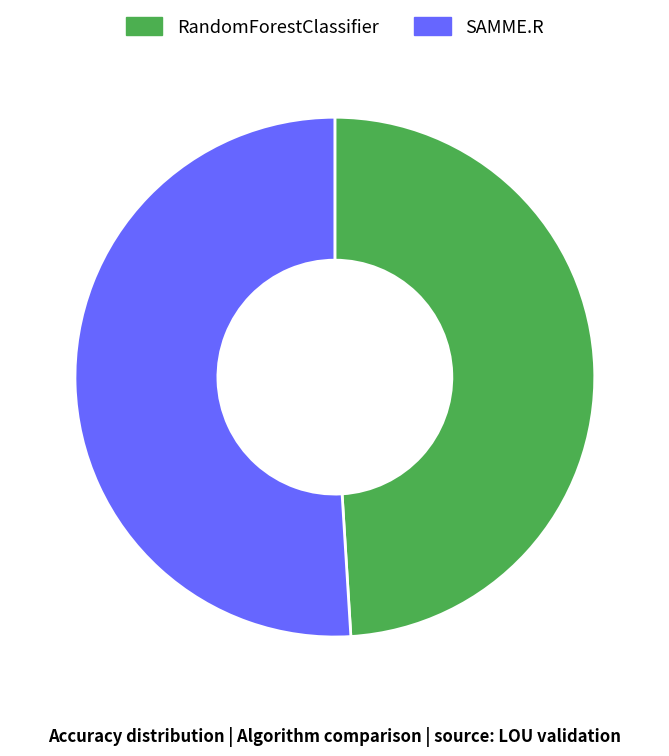

The RandomForestClassifier slice represents 49% of the pie. True or false?

True